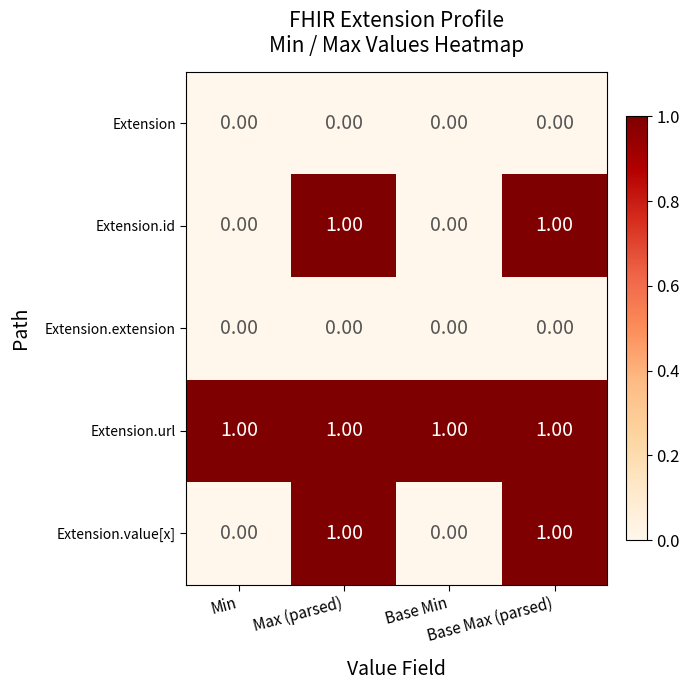

At how many categories does at least one series exceed 0?

4